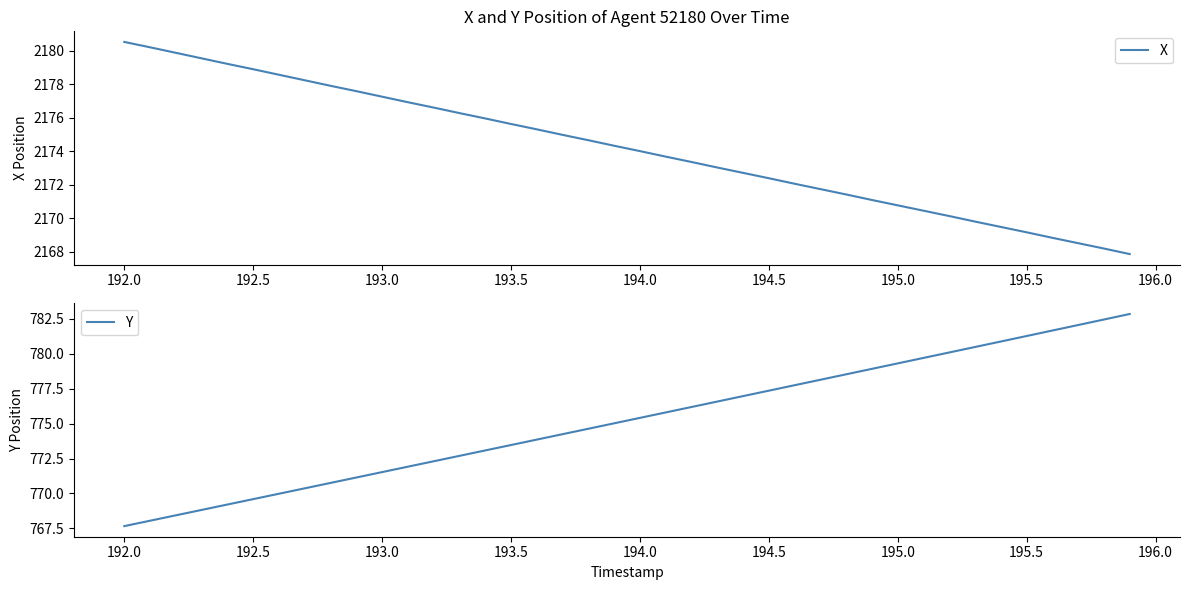

True or false: Y and X intersect in this chart.

False